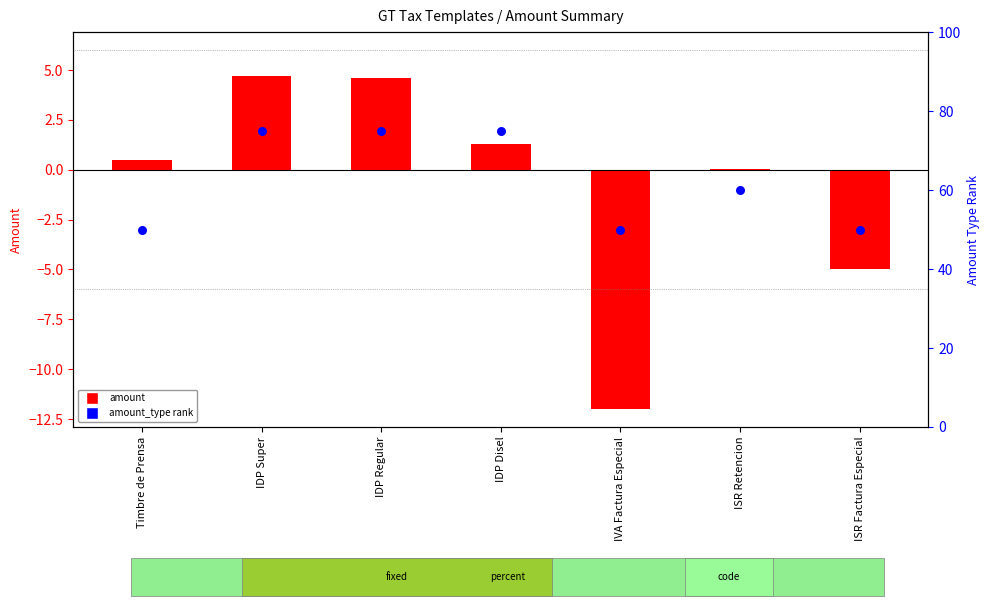

Which series reaches the maximum Y coordinate?

amount_type rank